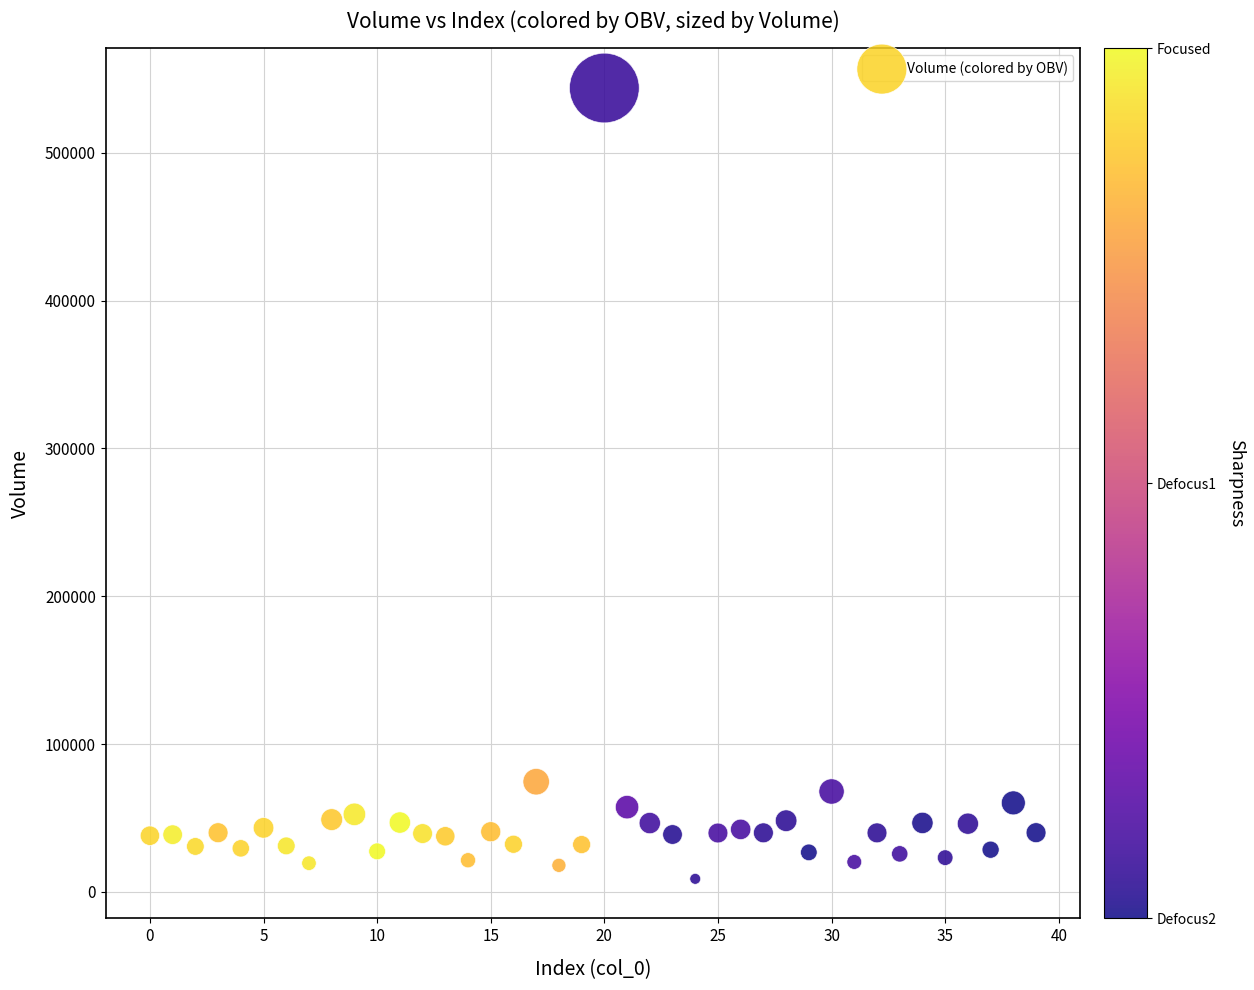

What Y value in the scatter plot is closest to 276308?

74545.6